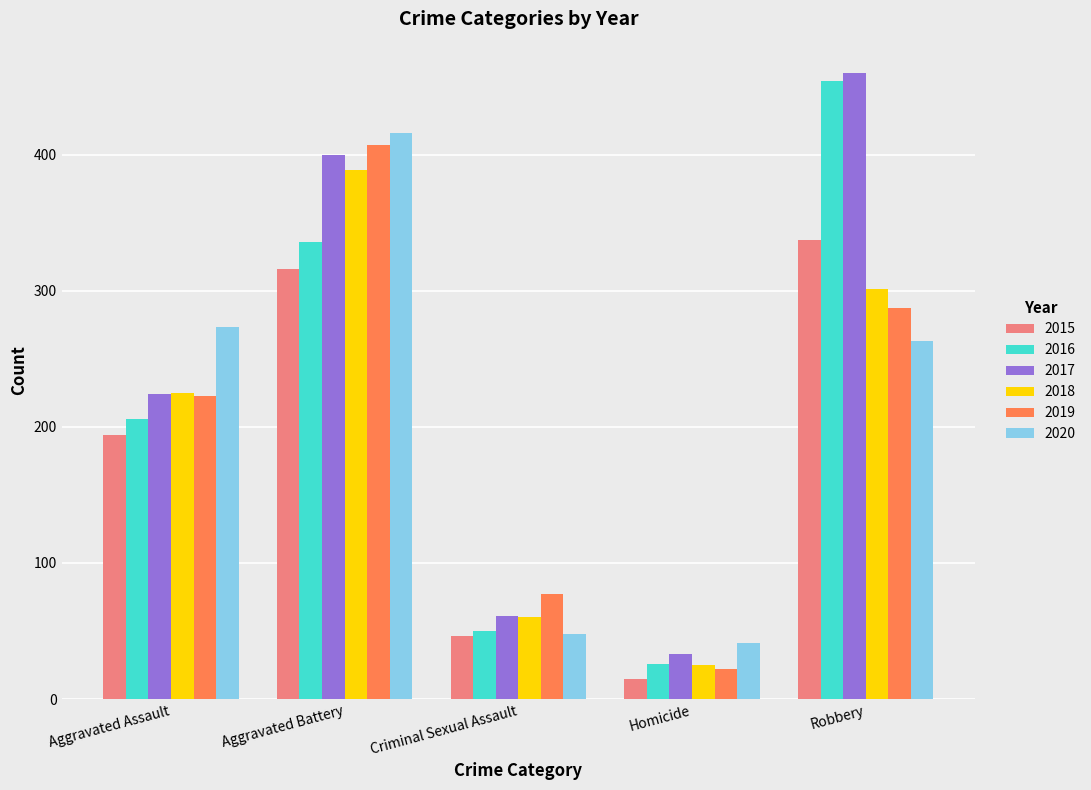

Which series changed the most between Homicide and Robbery?

2016